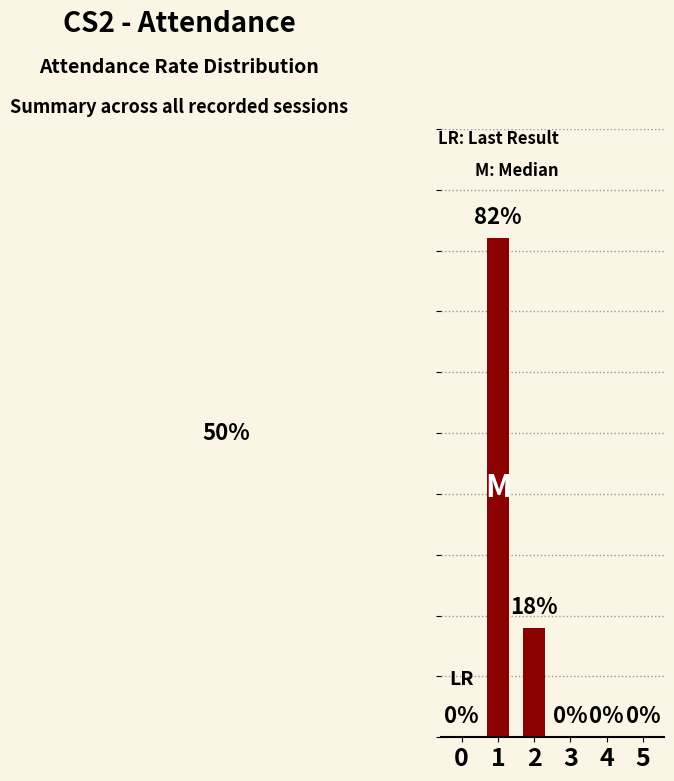

Are the bars horizontal?

No